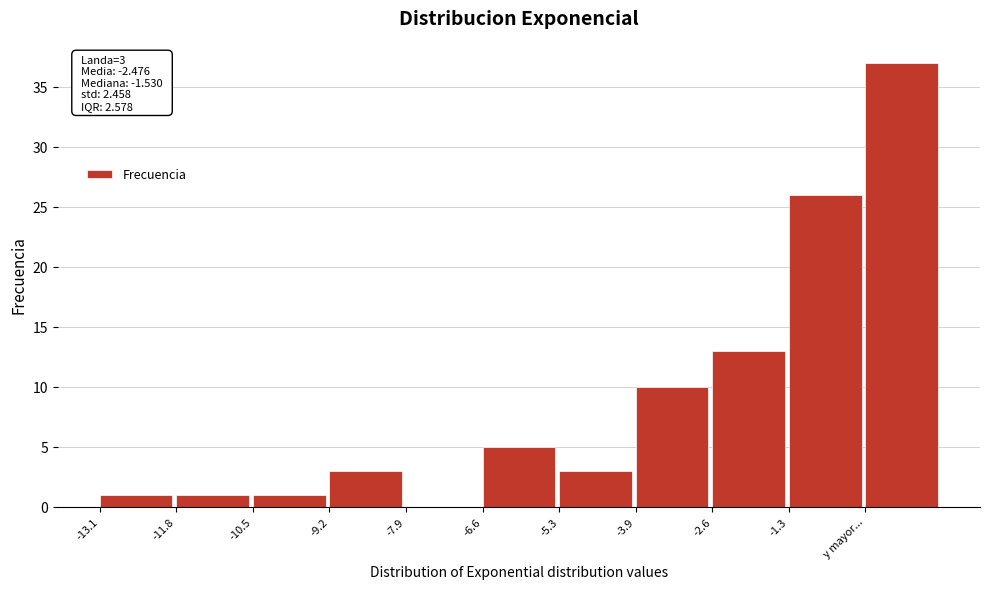

Reading left to right, list all the values displayed in this chart.

-13.1=1	-11.8=1	-10.5=1	-9.2=3	-7.9=0	-6.6=5	-5.3=3	-3.9=10	-2.6=13	-1.3=26	y mayor...=37